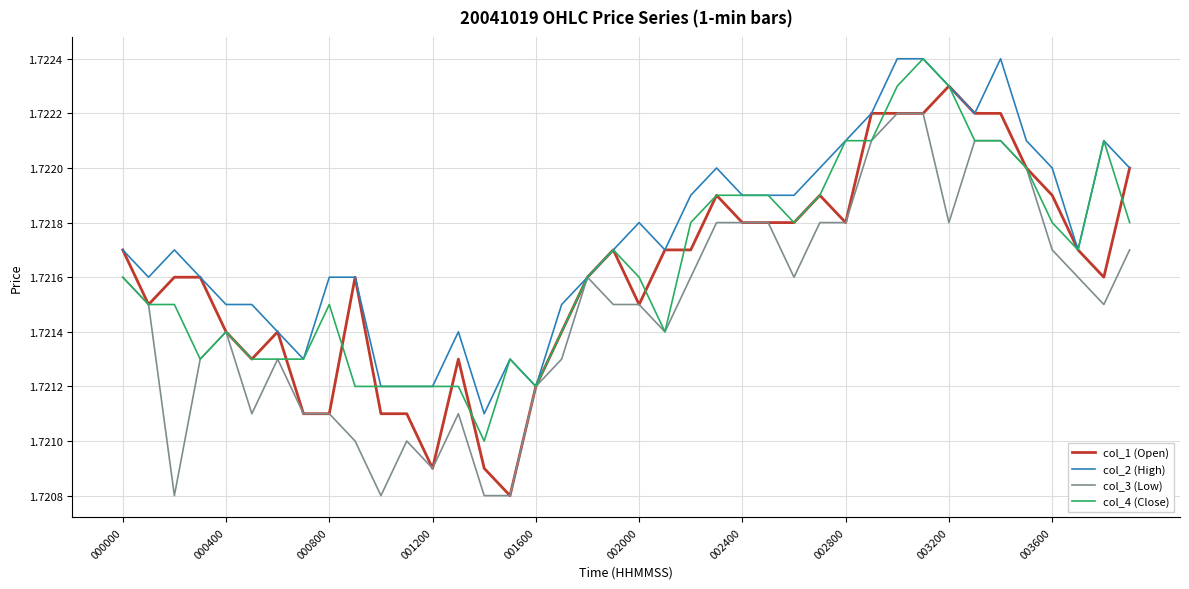

Which series has the largest total across all categories?

col_2 (High)